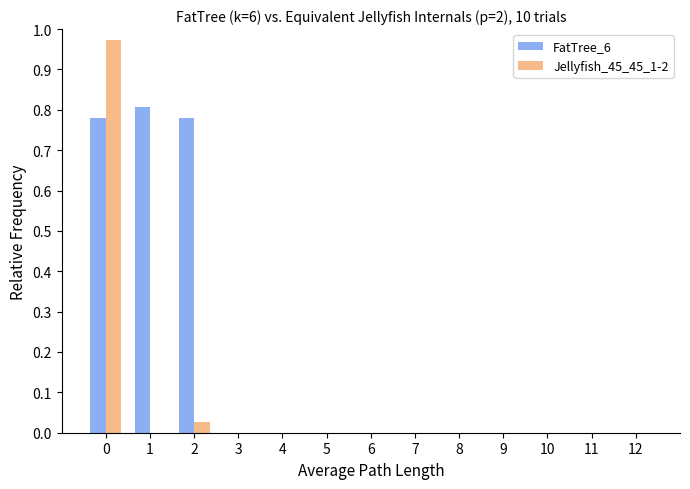

Does the chart contain stacked bars?

No